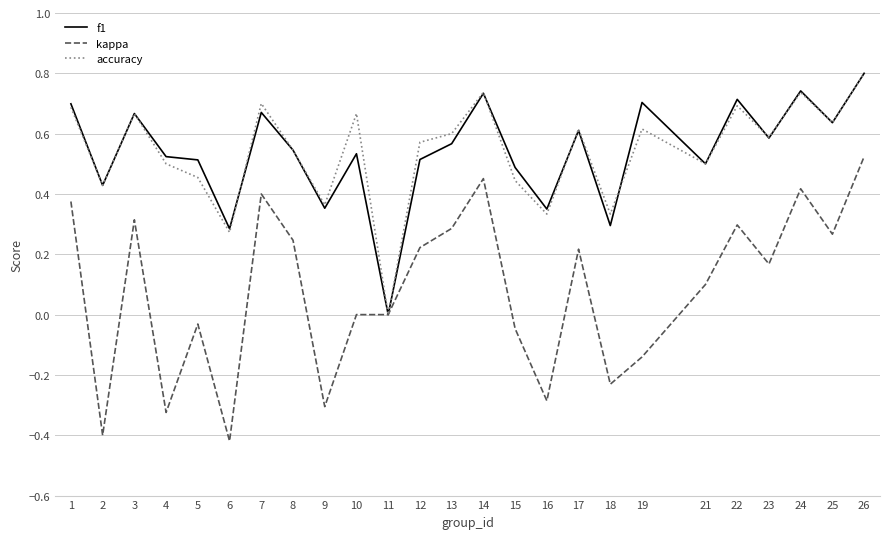

At which category is the sum across all series the highest?

26